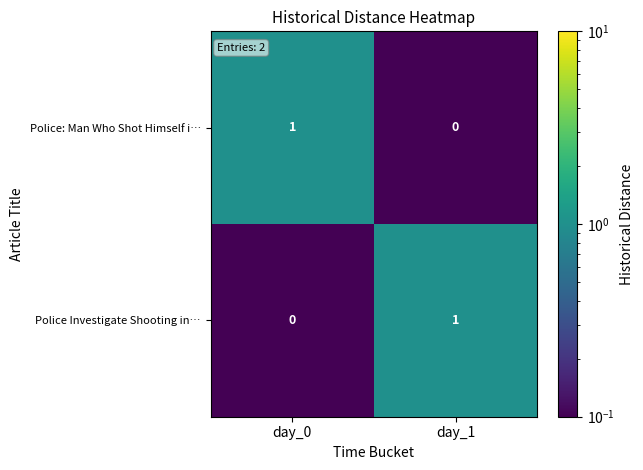

At day_0, list the series in order from largest to smallest.

Police: Man Who Shot Himself i…, Police Investigate Shooting in…